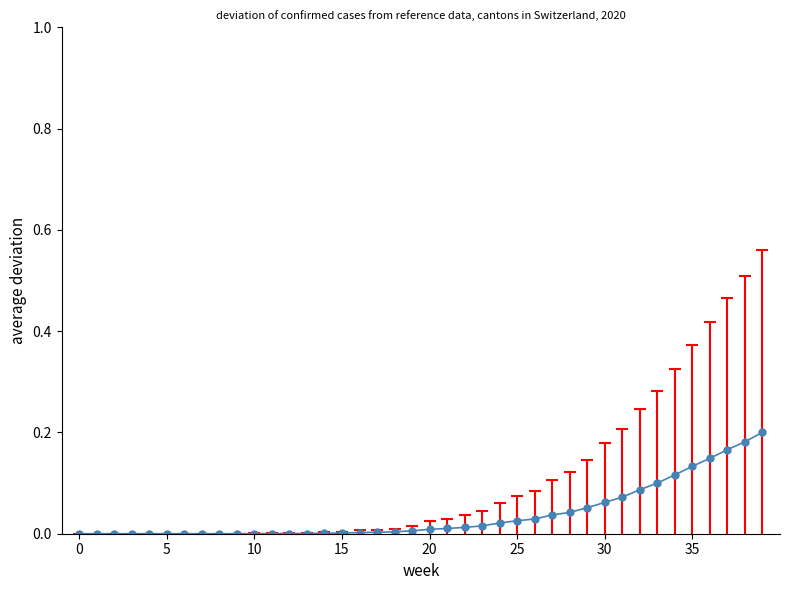

What is the sum of all values?

1.5